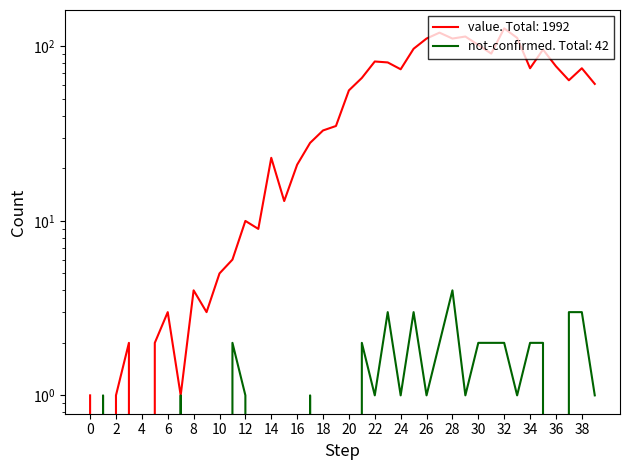

How many values in the value series are below 56?

20